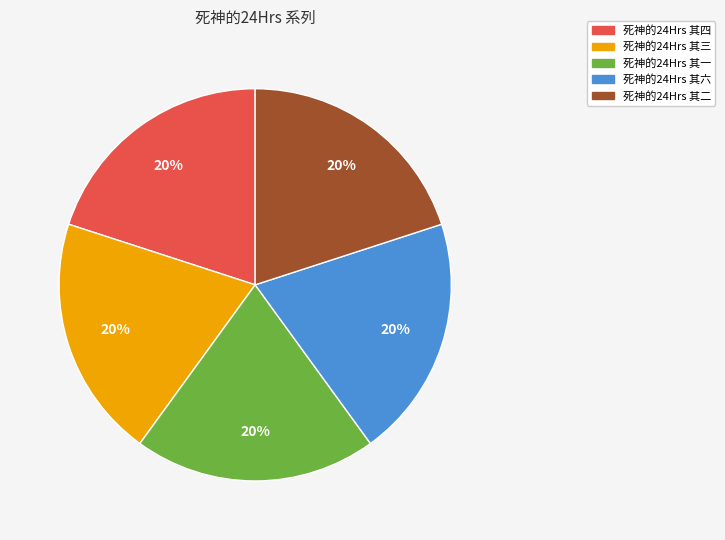

Does 死神的24Hrs 其二 account for over 50% of the chart?

No